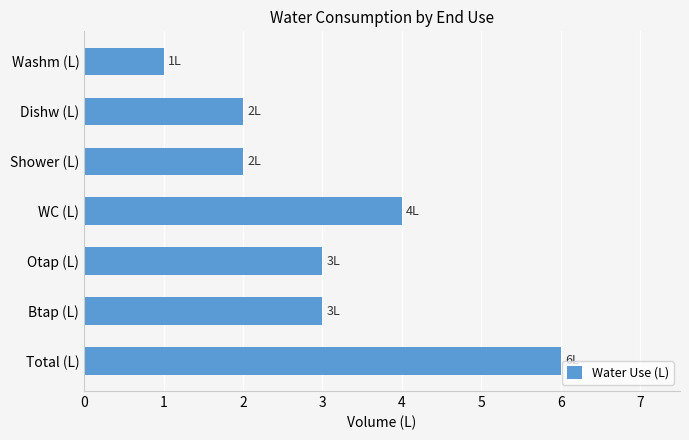

Are the bars horizontal?

Yes